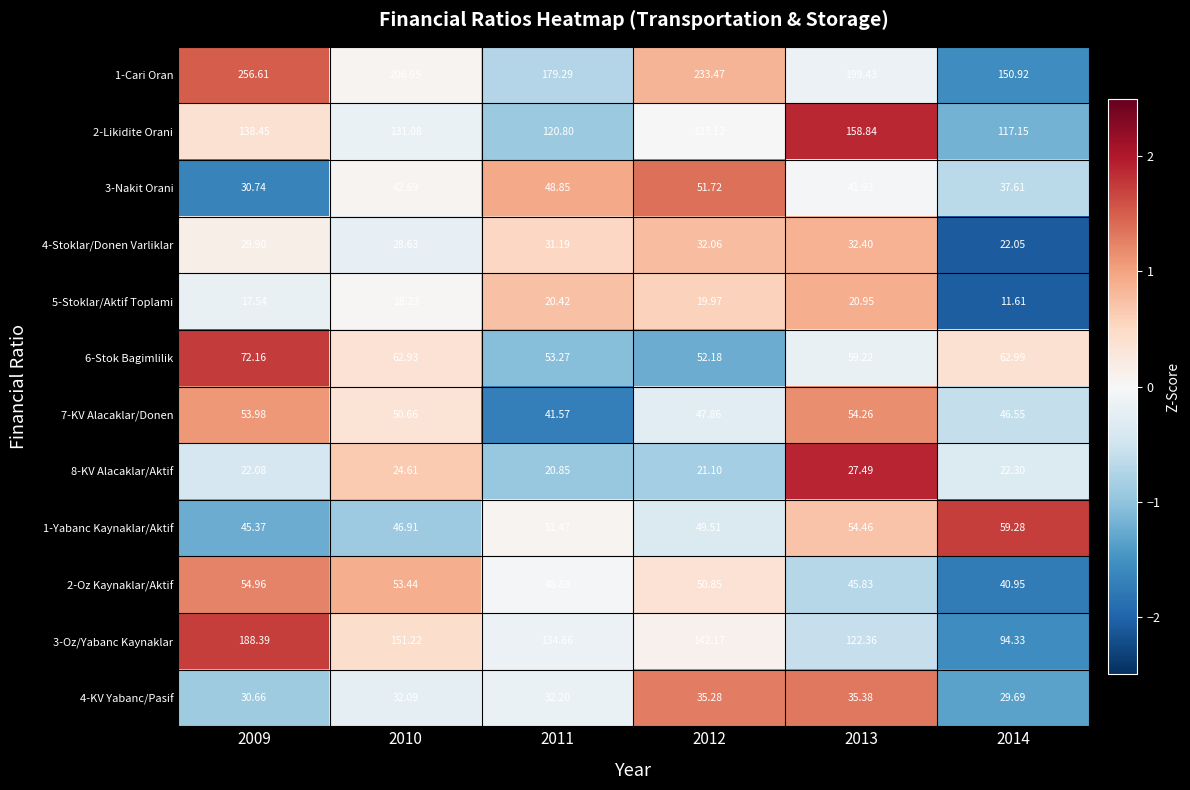

Is the value of 1-Yabanc Kaynaklar/Aktif at 2011 greater than the value of 6-Stok Bagimlilik at 2013?

No